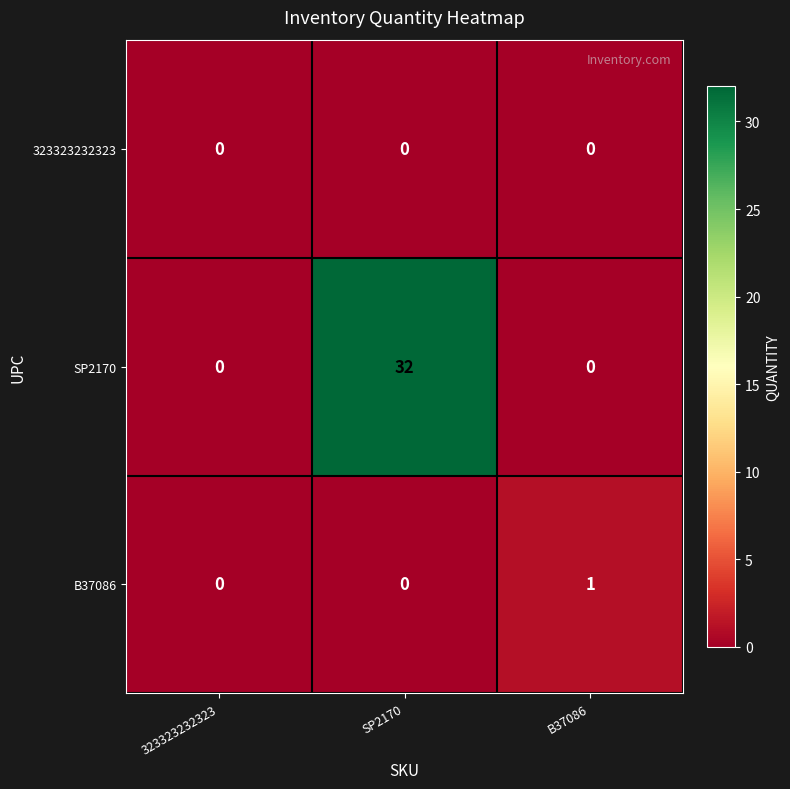

Which series has the largest total across all categories?

SP2170